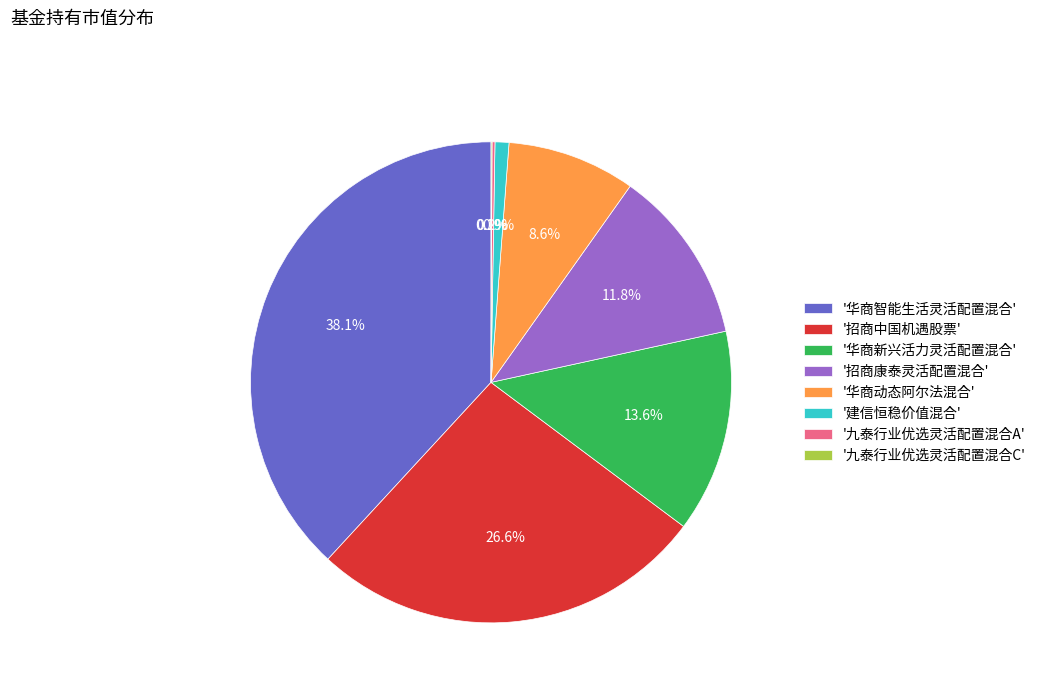

Which category has the biggest portion of the pie?

'华商智能生活灵活配置混合'